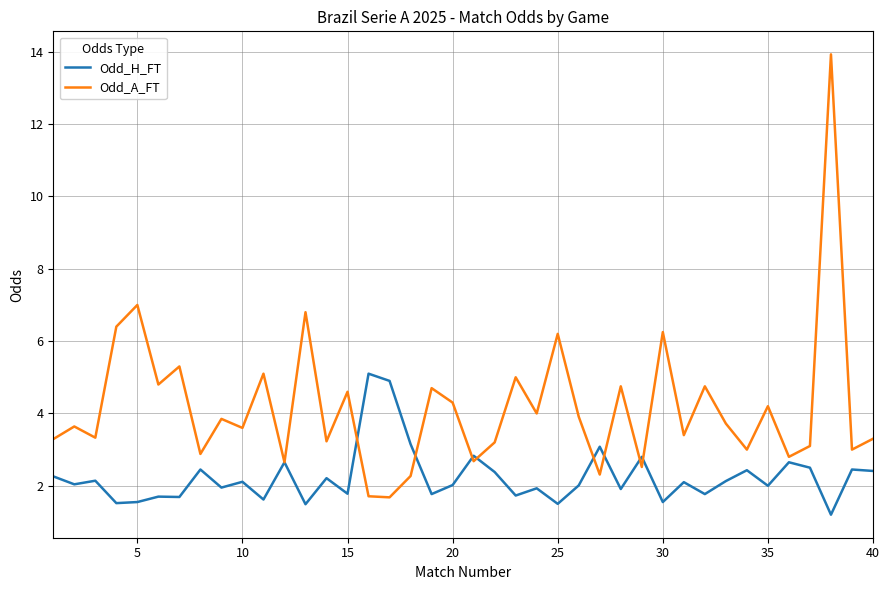

At how many categories does at least one series exceed 1?

40